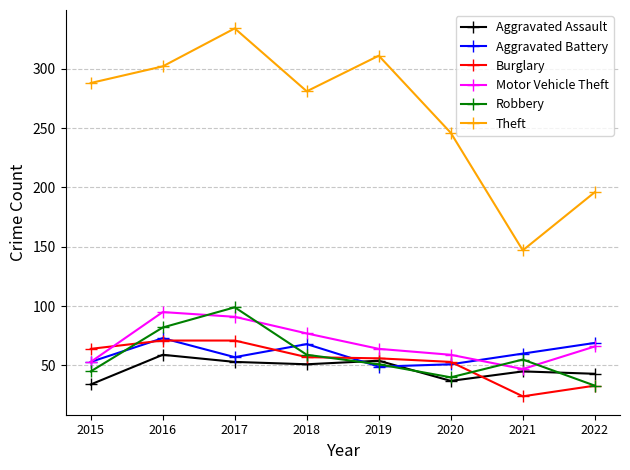

At which category does the chart reach its peak across all series?

2017